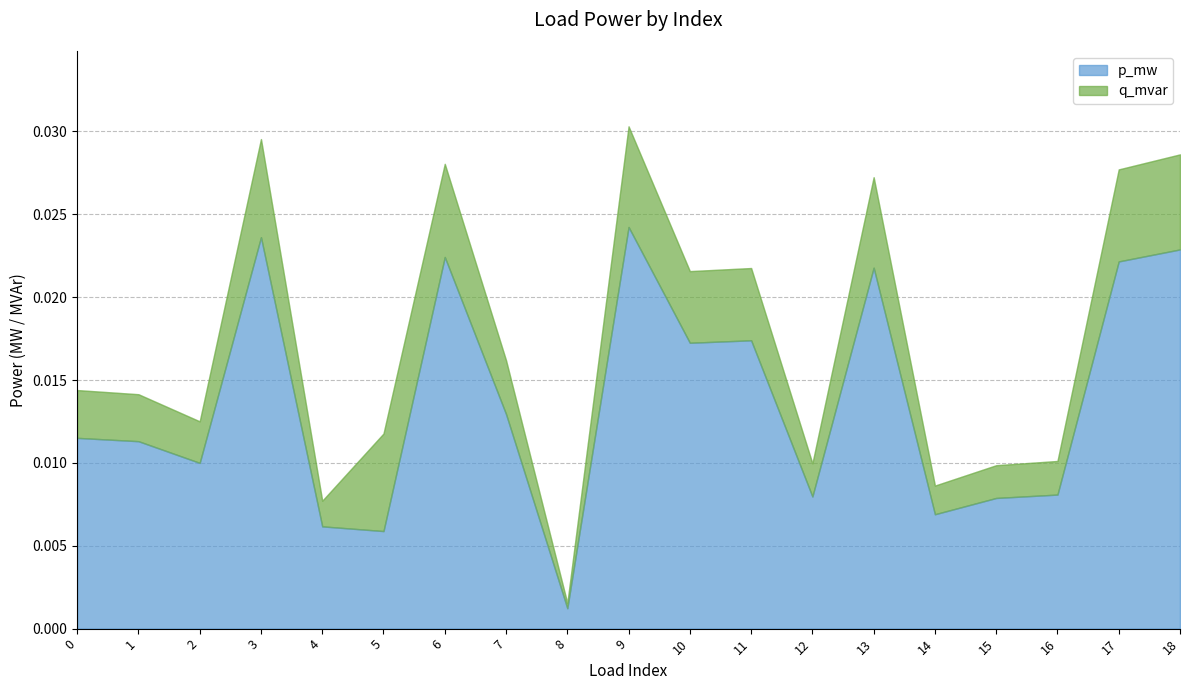

Between 1 and 8, which series saw the biggest shift?

p_mw